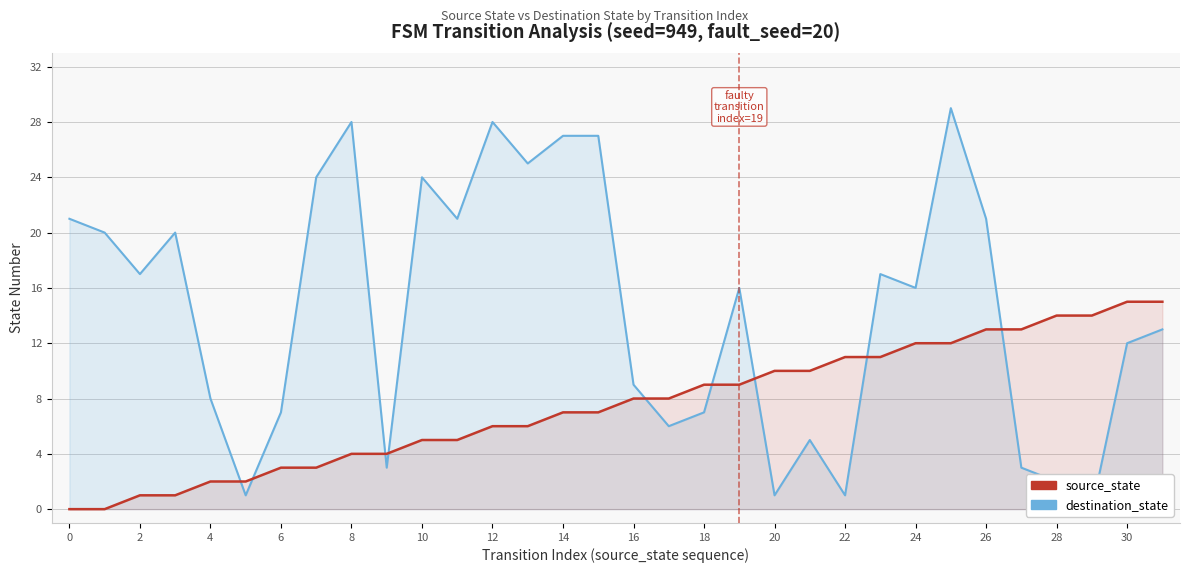

What are all the series names shown in the legend?

destination_state, source_state